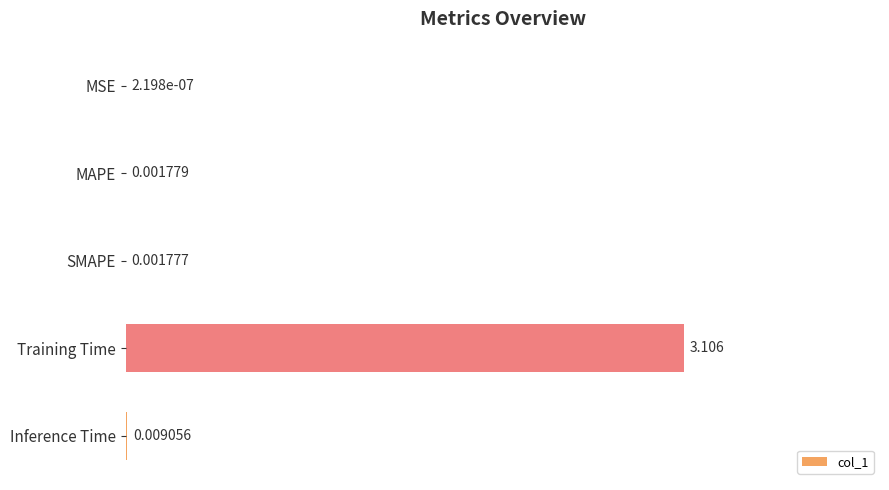

Are the bars horizontal?

Yes